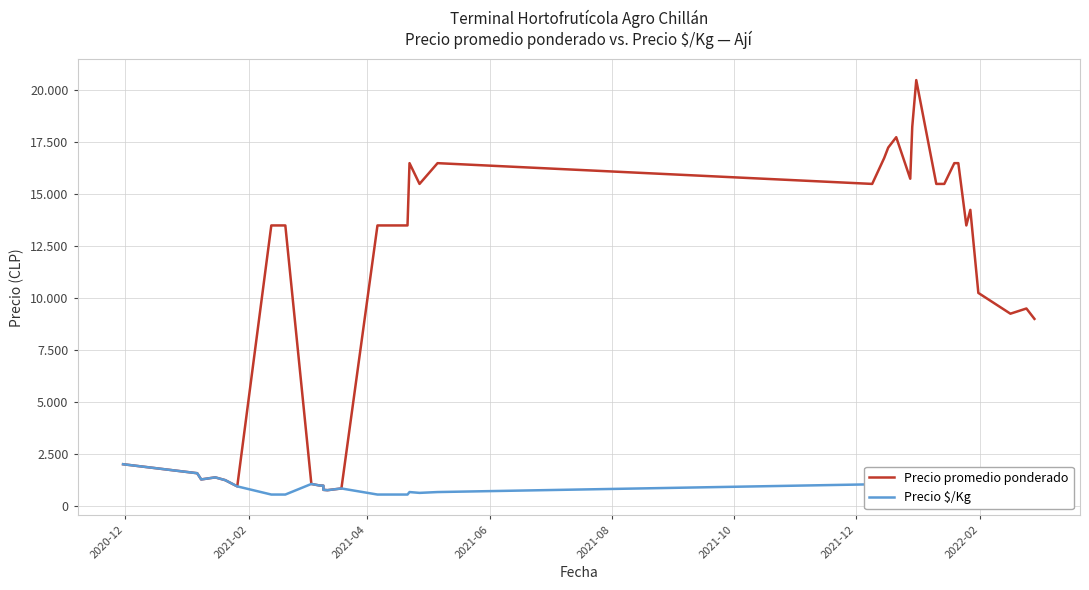

How many data points in Precio promedio ponderado are less than 13500?

17